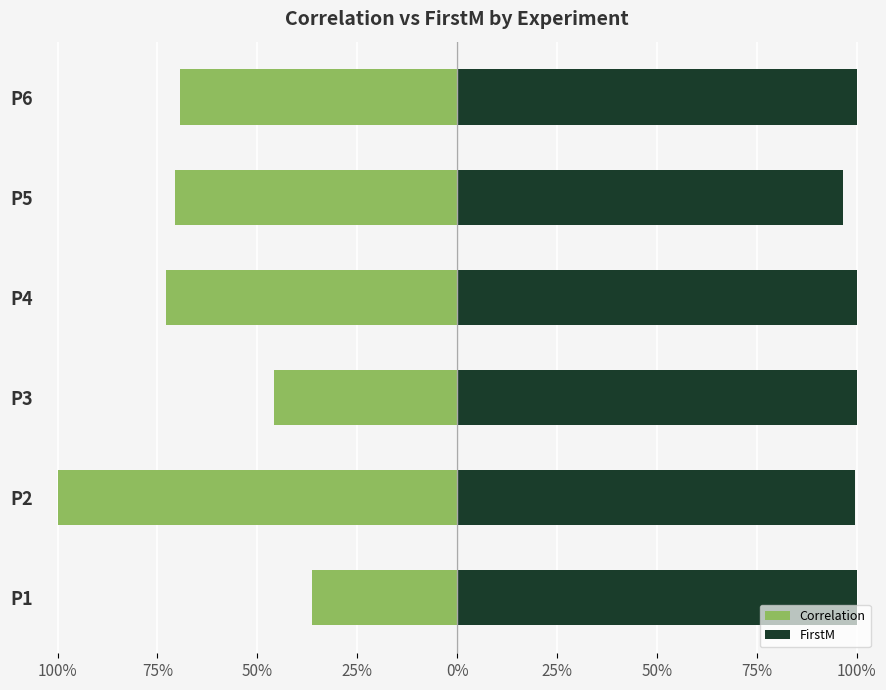

What is the sum of all Correlation values?

-3.9